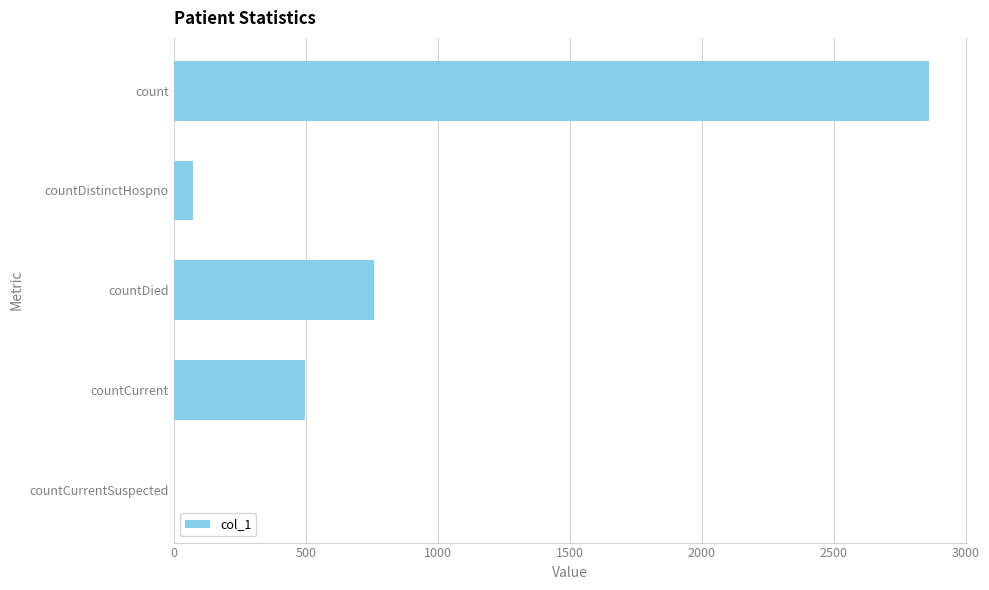

What is the ratio of the value at countDied to the value at countCurrent?

1.5